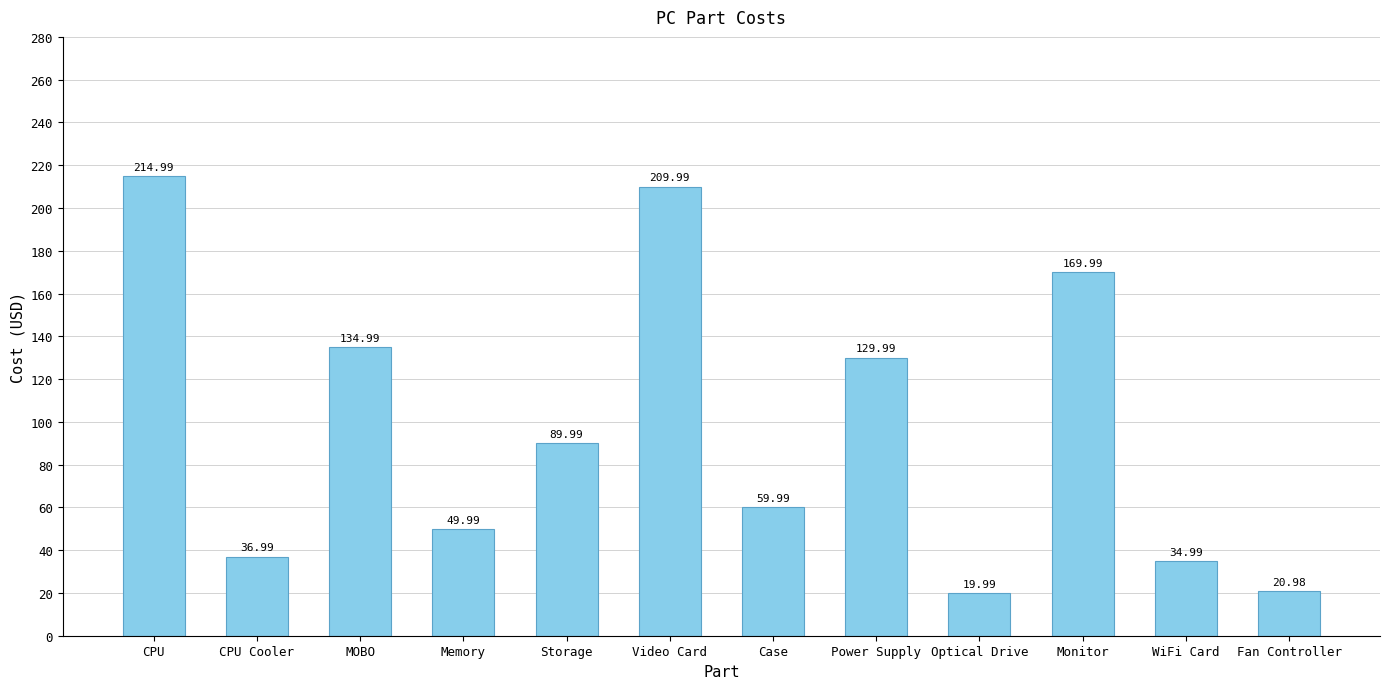

True or false: the data shows 336.5 at CPU.

False